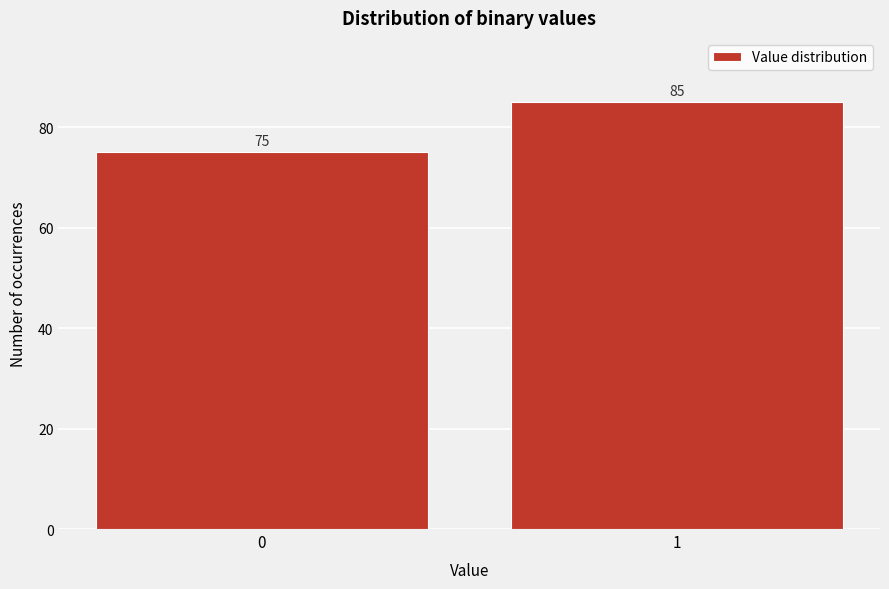

Reading left to right, transcribe all the data shown in this chart.

75	85